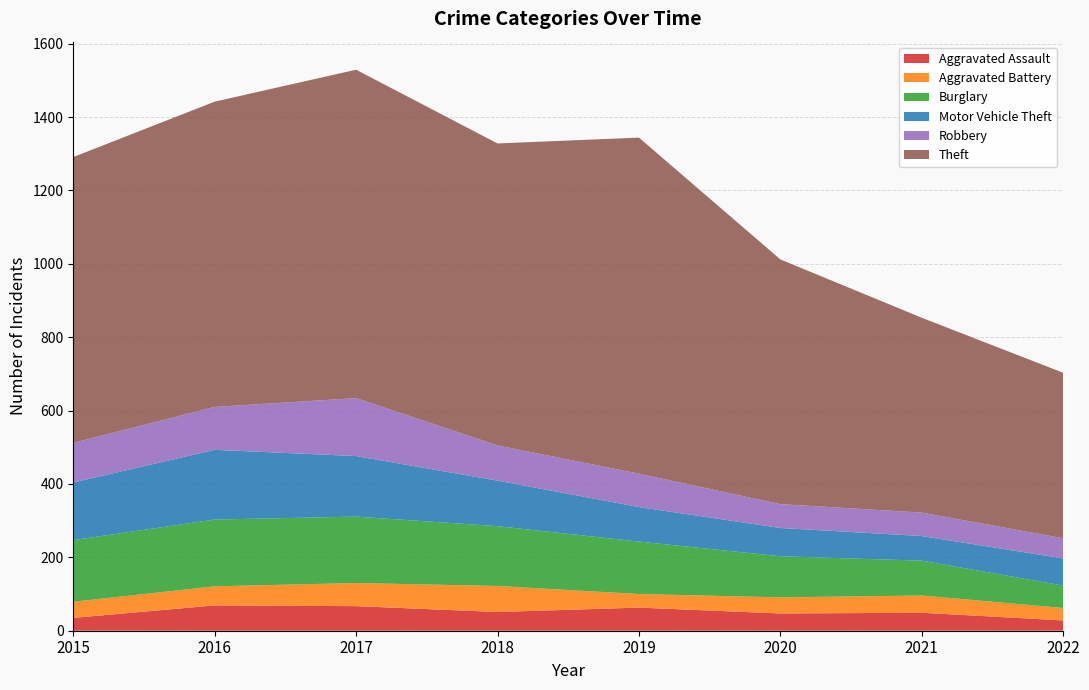

Reading left to right, what are all the values shown in this chart?

Aggravated Assault: 2015=35	2016=69	2017=67	2018=51	2019=63	2020=47	2021=49	2022=28
Aggravated Battery: 2015=44	2016=52	2017=63	2018=71	2019=37	2020=44	2021=47	2022=34
Burglary: 2015=168	2016=182	2017=181	2018=163	2019=143	2020=112	2021=95	2022=61
Motor Vehicle Theft: 2015=157	2016=190	2017=165	2018=124	2019=94	2020=77	2021=67	2022=74
Robbery: 2015=108	2016=117	2017=158	2018=96	2019=91	2020=65	2021=64	2022=55
Theft: 2015=779	2016=832	2017=895	2018=823	2019=916	2020=667	2021=531	2022=451